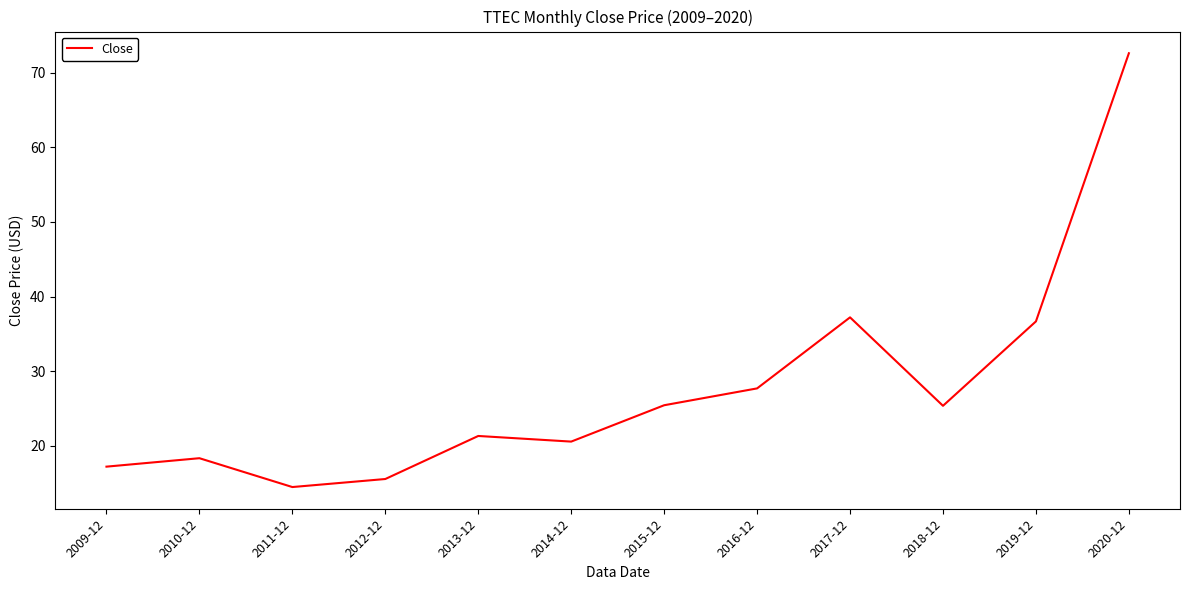

What is the greatest value displayed?

72.6